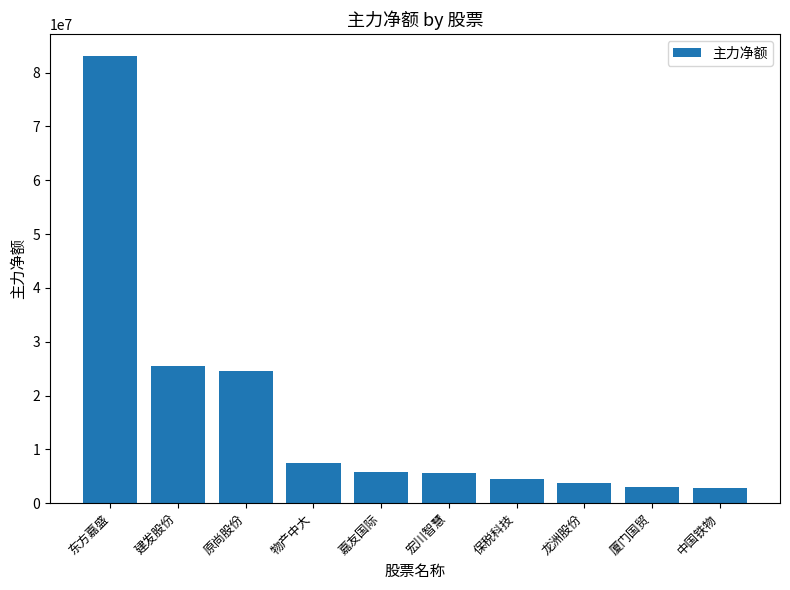

At which label does the data first exceed 5865350?

东方嘉盛